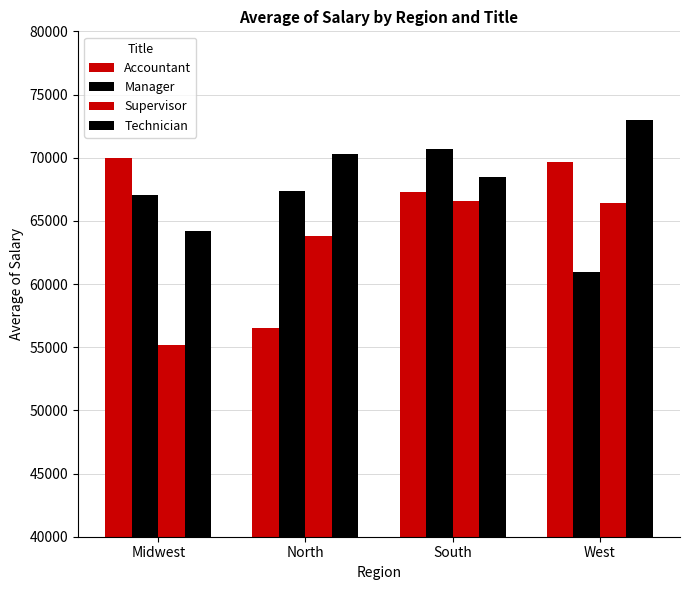

Which series has the widest spread of values?

Accountant